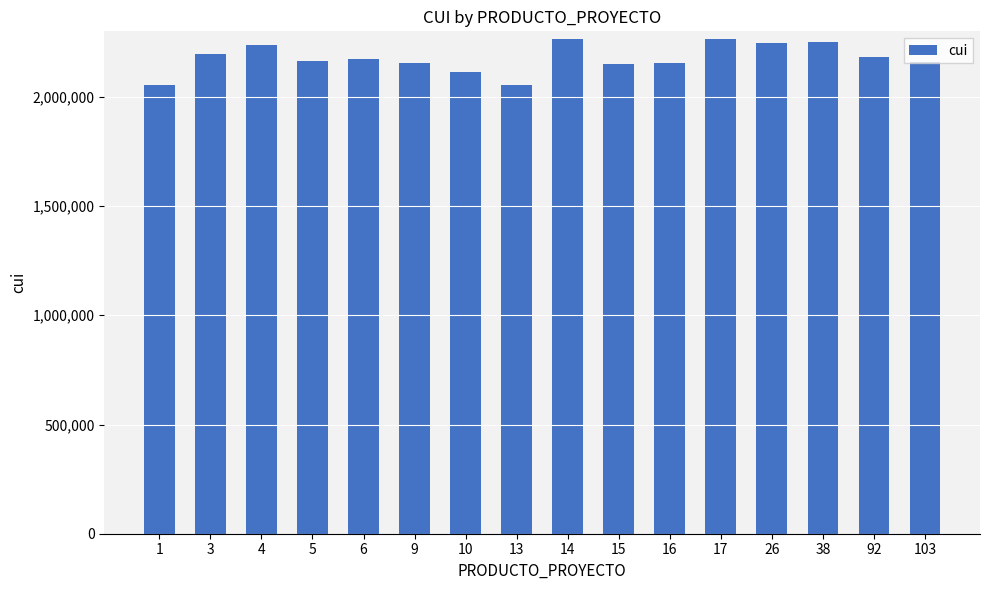

Does the chart contain stacked bars?

No